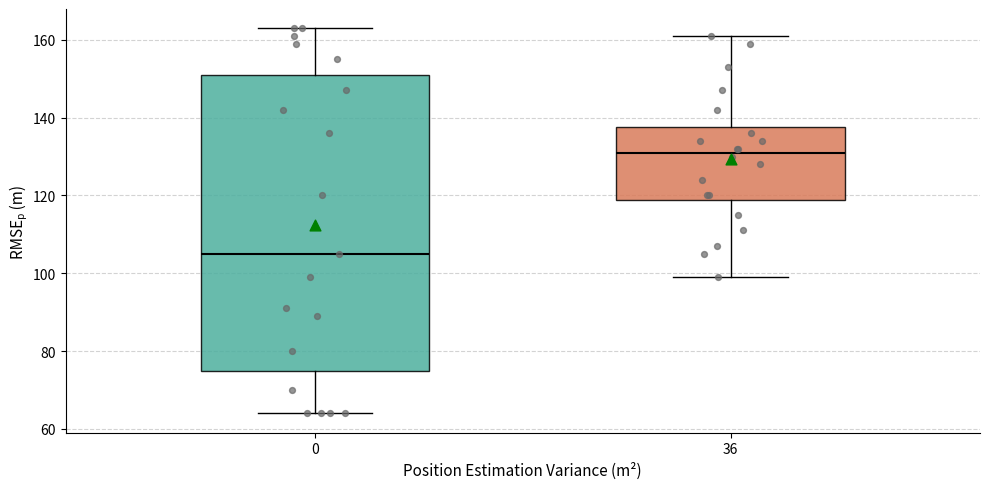

Which box's median line is the lowest?

0